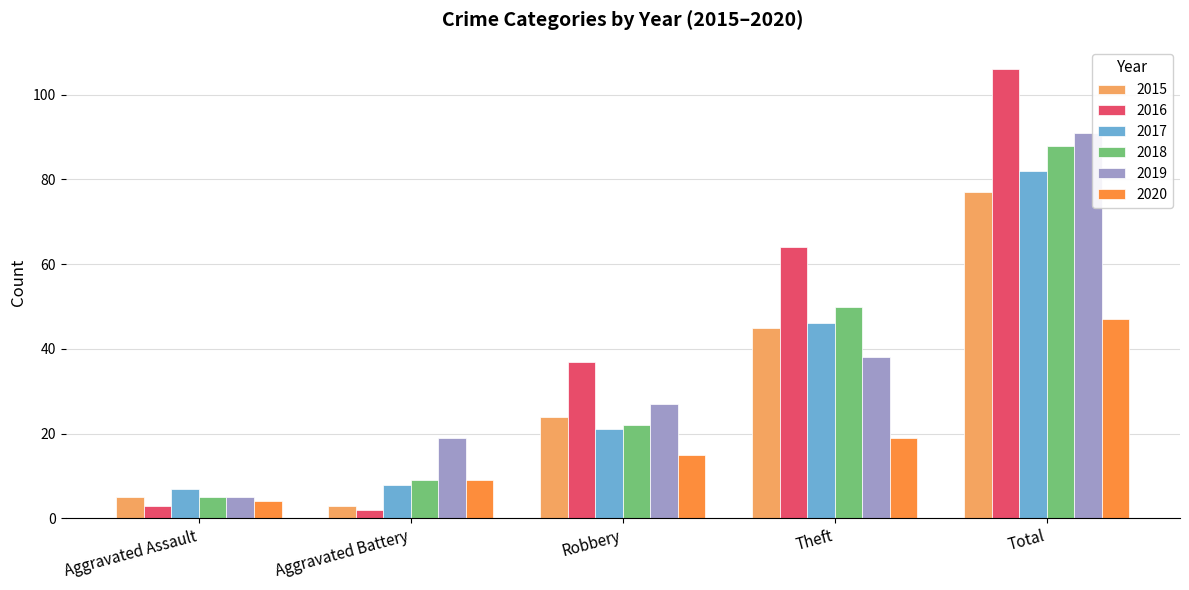

At which label does 2015 reach its minimum?

Aggravated Battery